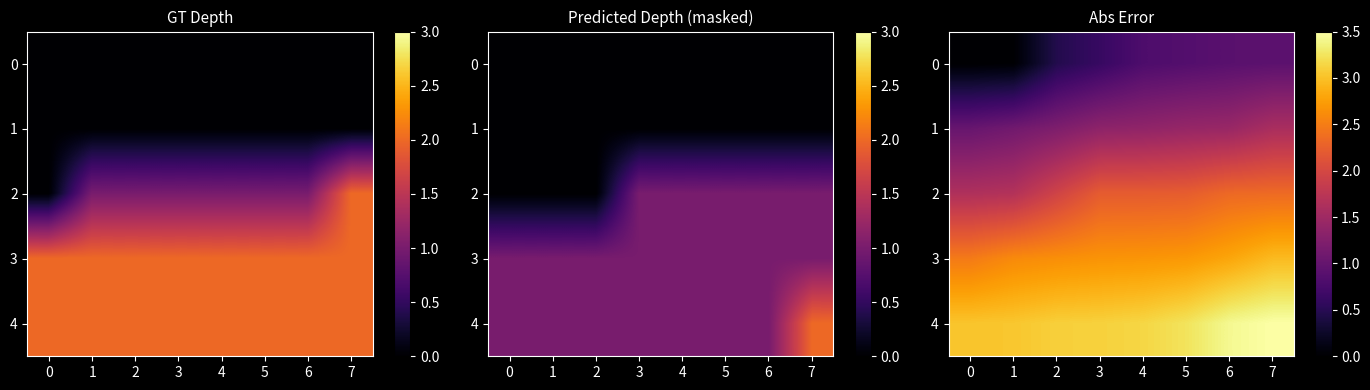

The 1 series shows 2.8 at 7. True or false?

False